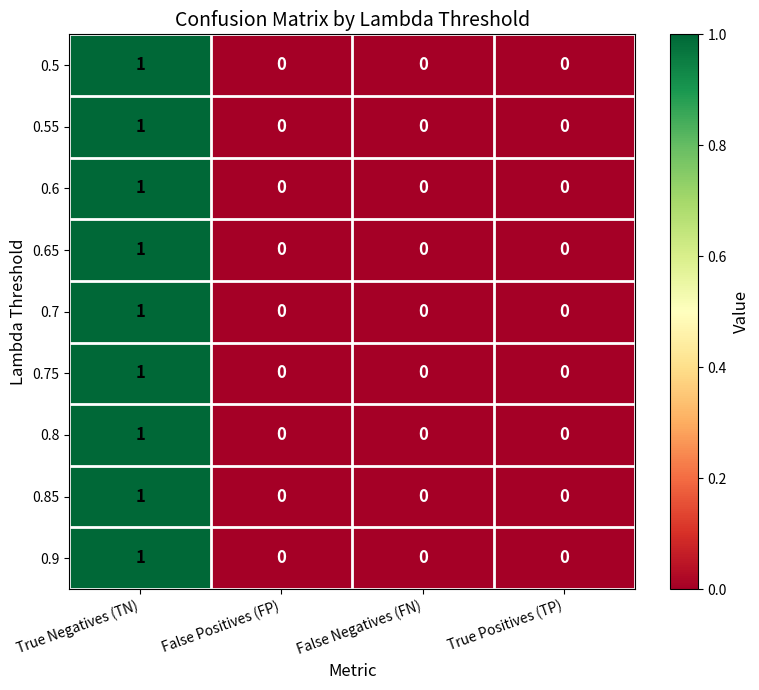

How many 0.6 values are between 0 and 1?

4